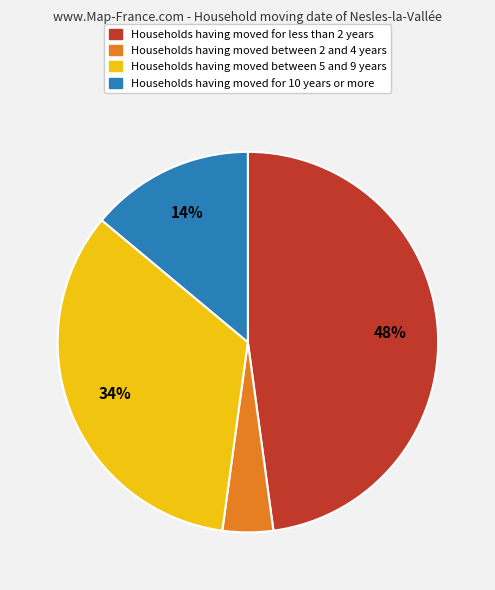

To the nearest percent, what is the difference between the largest and smallest slice percentages?

44%